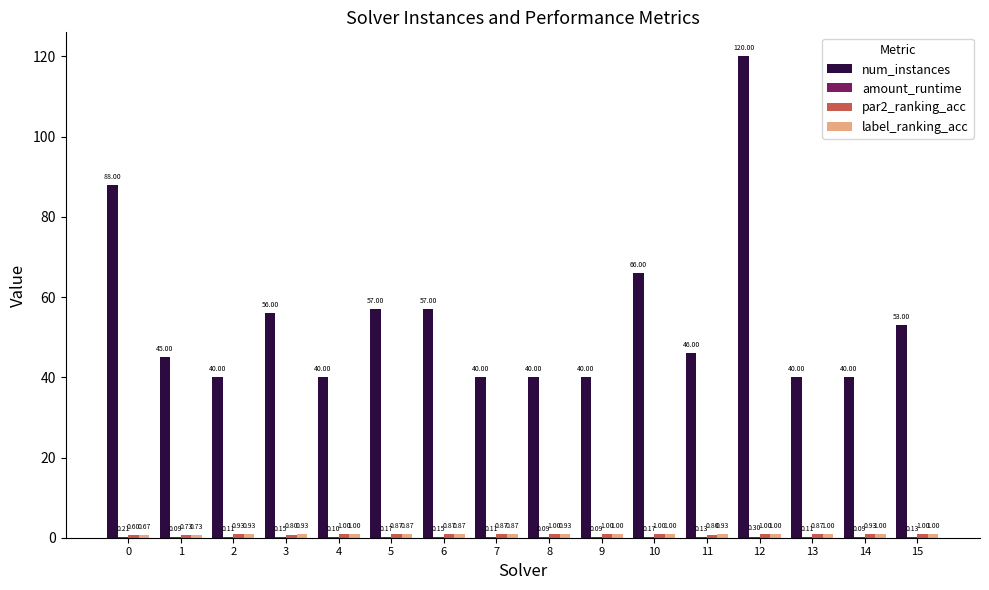

At which category is the sum across all series the highest?

12